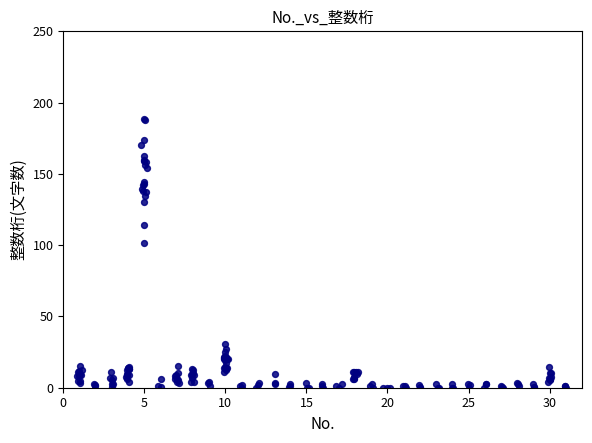

What Y value in the scatter plot is closest to 94?

101.3